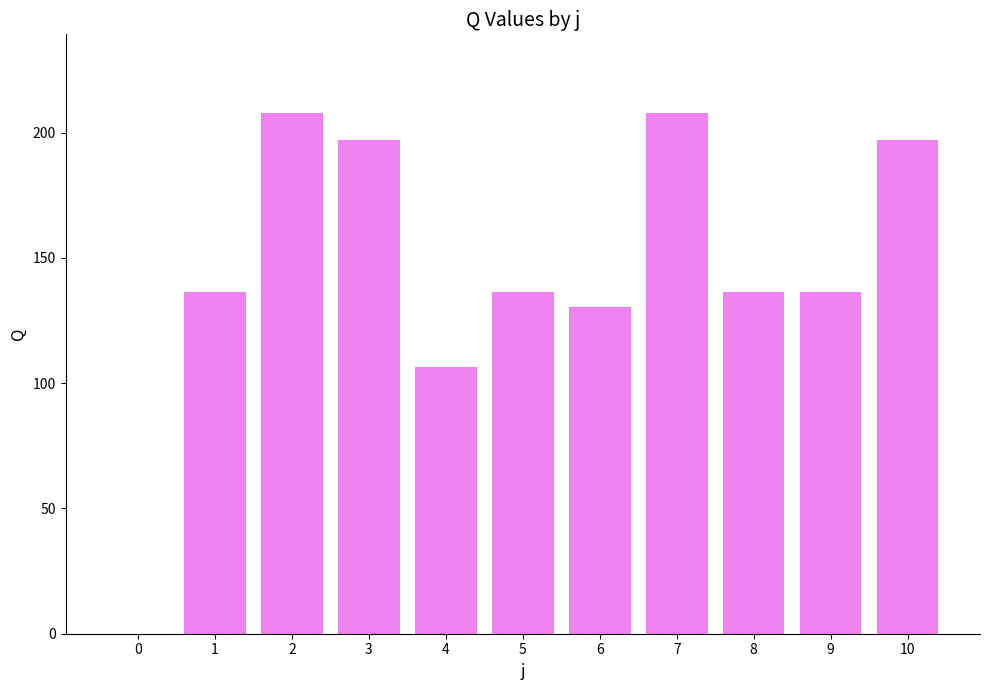

The value at 3 is 197.0. True or false?

True